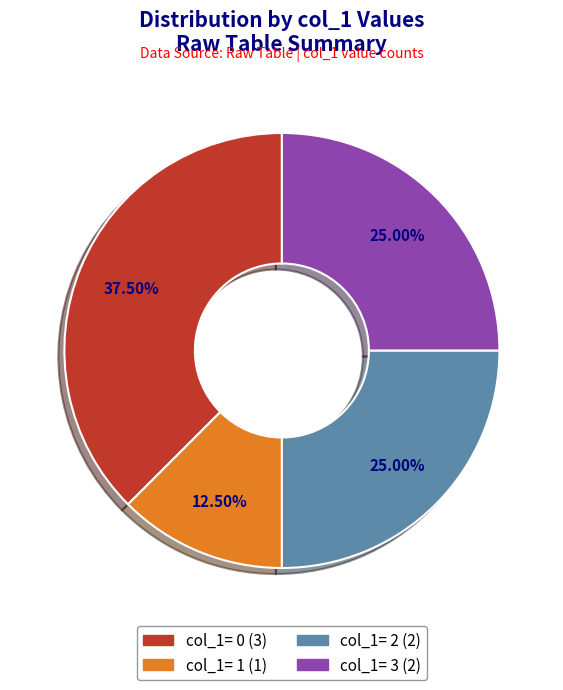

To the nearest percent, what is the average slice percentage?

25%